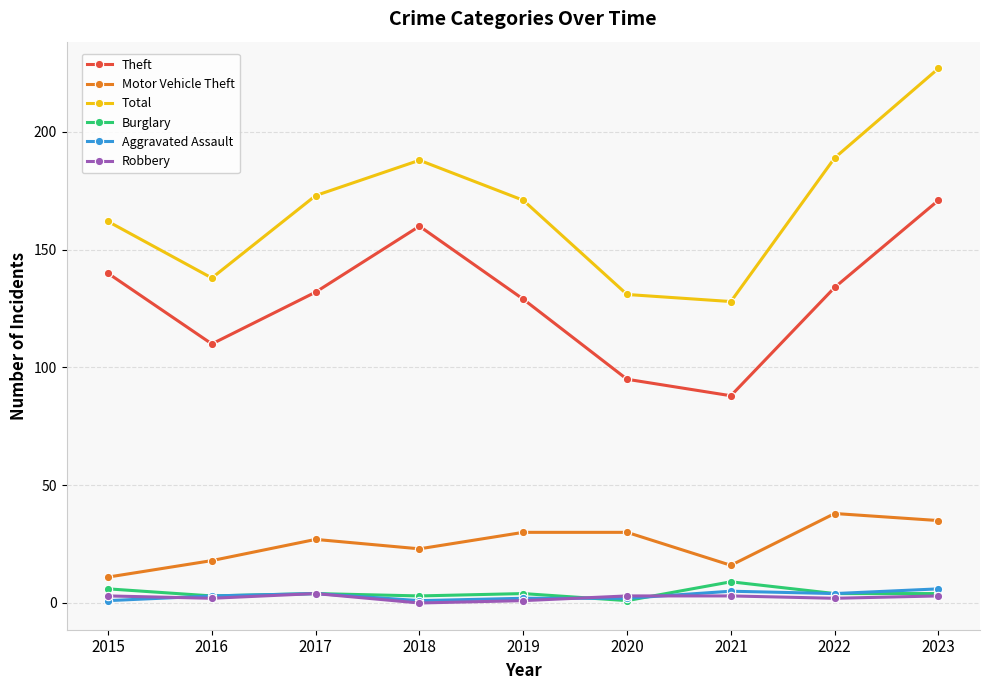

True or false: Theft has more than 0 interior local peaks.

True